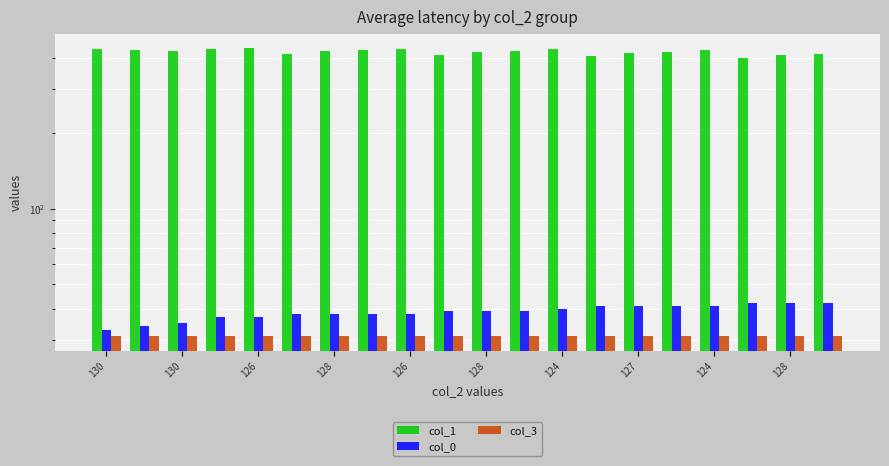

Which series has the widest spread of values?

col_1